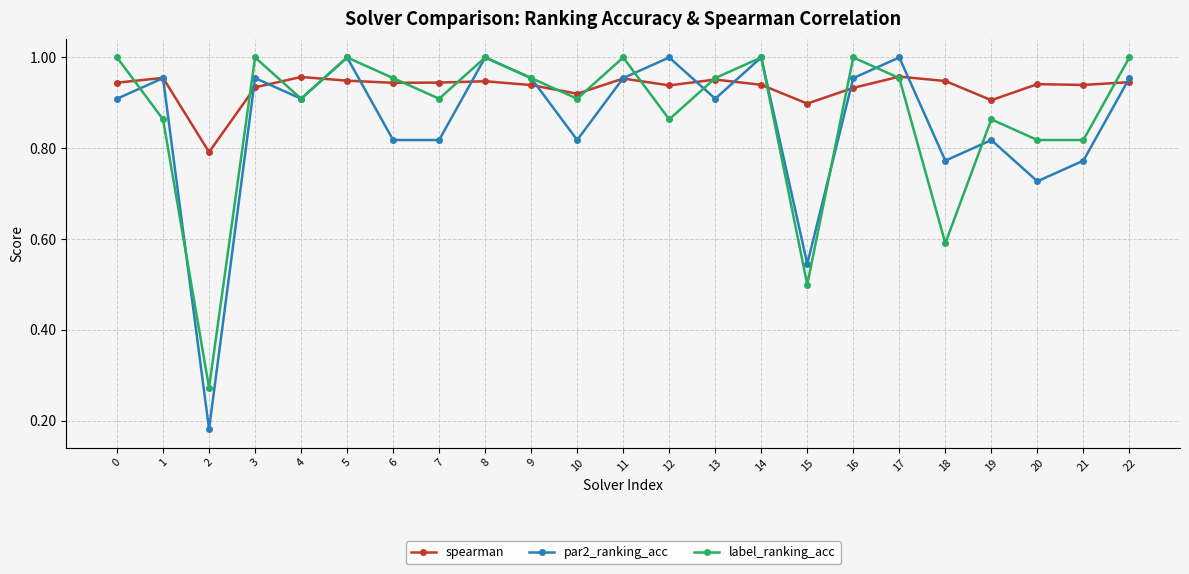

Rank the series at 21 from lowest to highest value.

par2_ranking_acc, label_ranking_acc, spearman